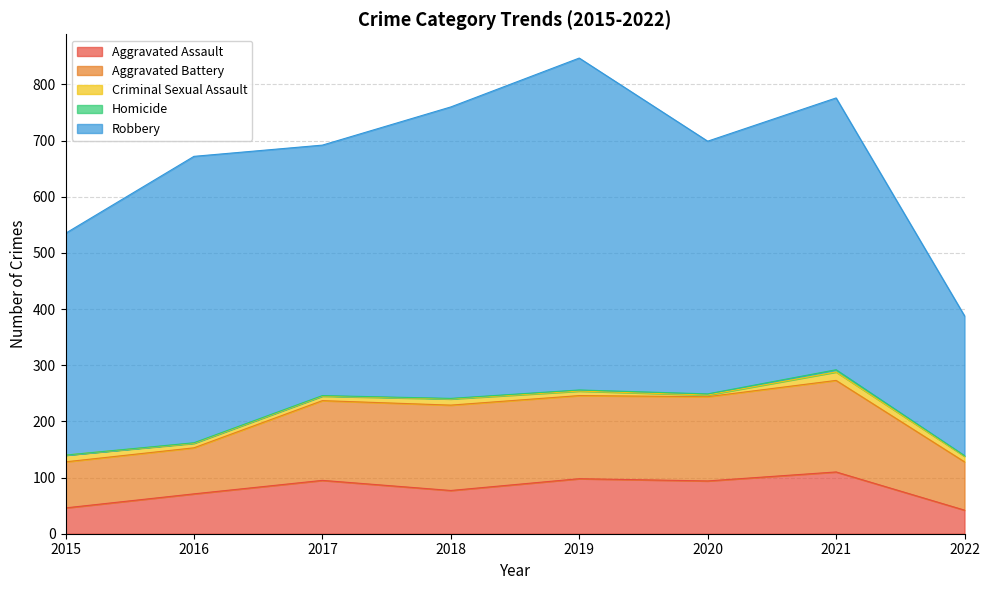

What is the difference between the second highest and second lowest values in the Aggravated Battery series?

70